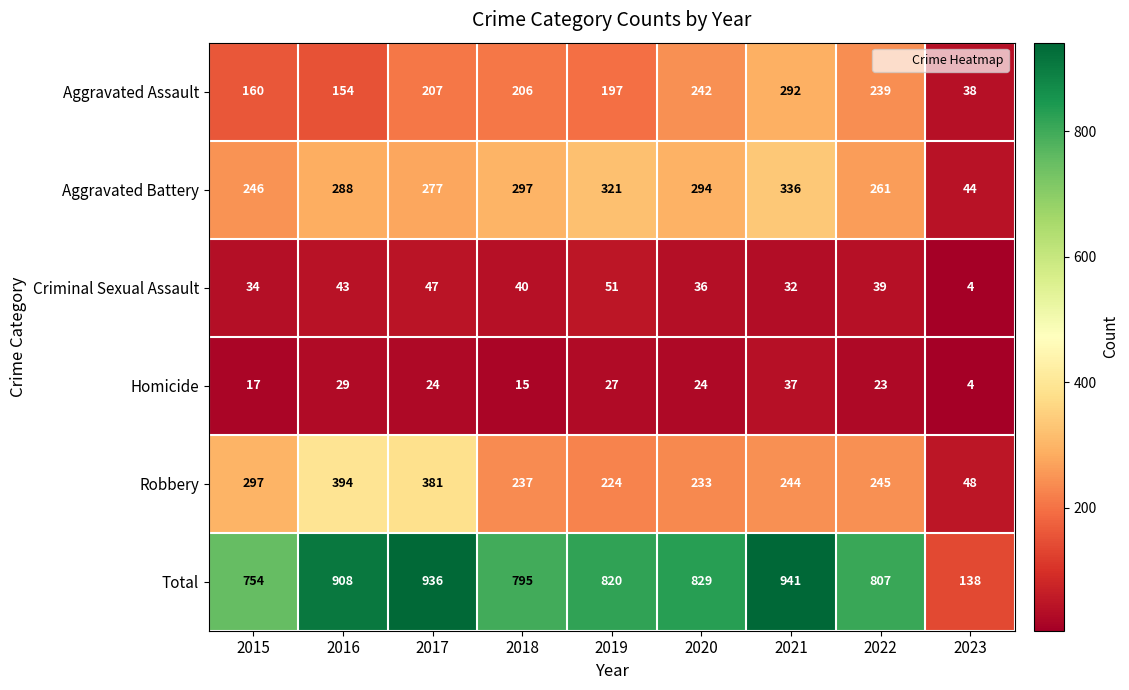

What is the minimum value shown in the chart?

4